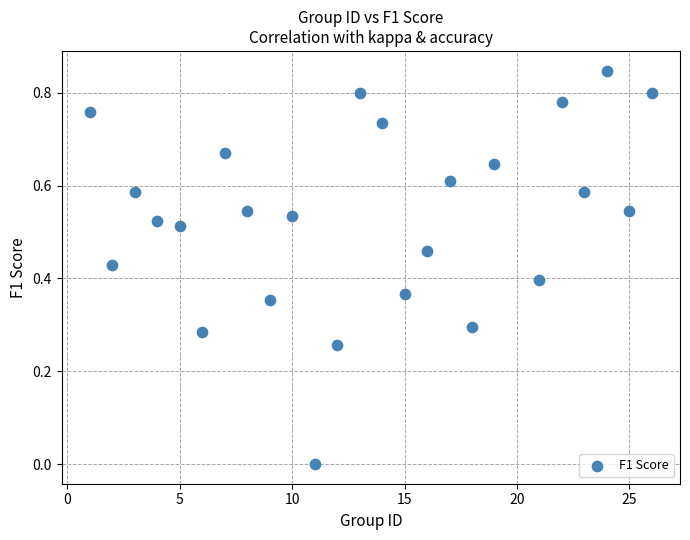

What is the range of X values (max minus min)?

25.0